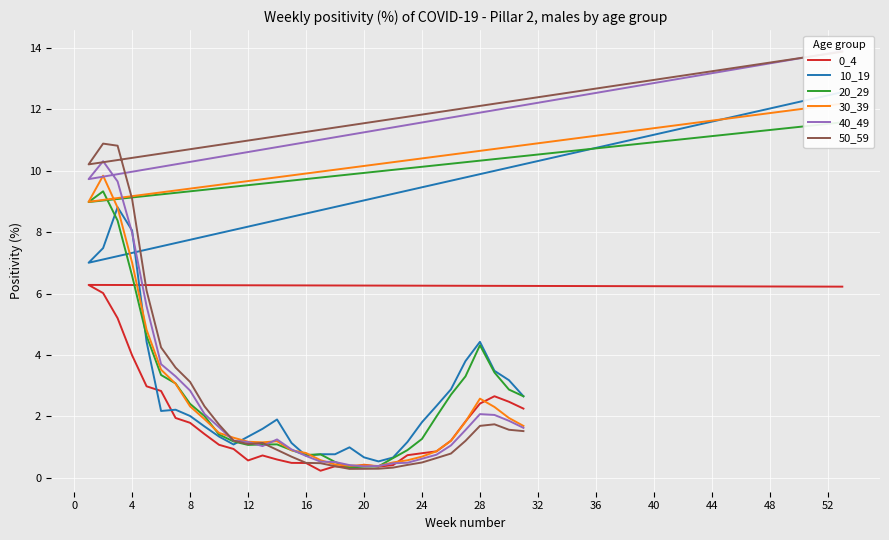

Which series has the largest total across all categories?

10_19